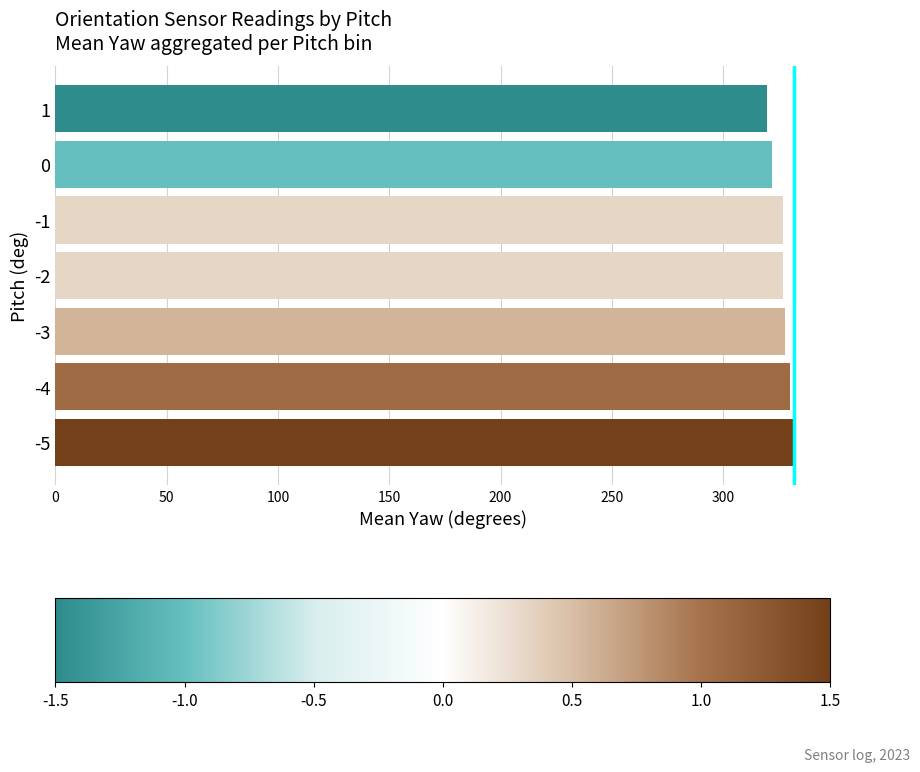

What is the change in value from -5 to 0?

-9.9